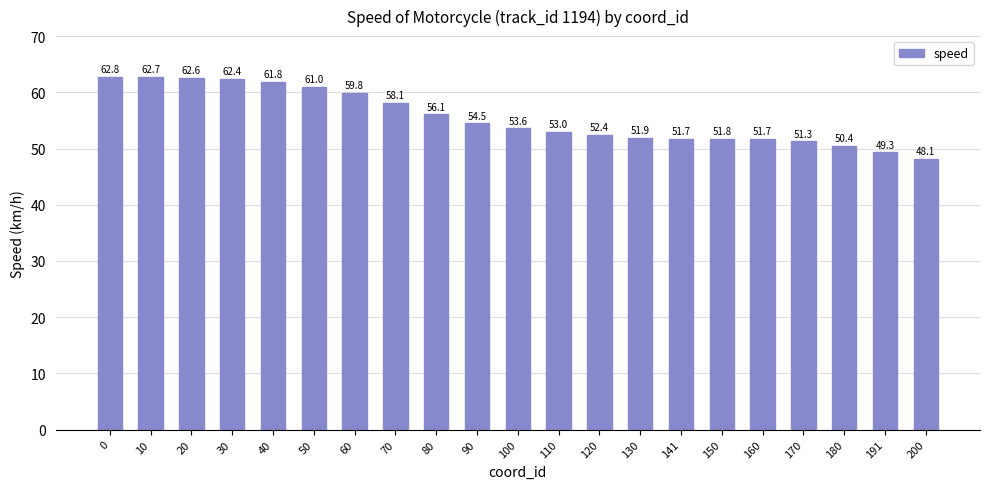

Reading left to right, transcribe all the data shown in this chart.

0=62.8	10=62.7	20=62.6	30=62.4	40=61.8	50=61.0	60=59.8	70=58.1	80=56.1	90=54.5	100=53.6	110=53.0	120=52.4	130=51.9	141=51.7	150=51.8	160=51.7	170=51.3	180=50.4	191=49.3	200=48.1